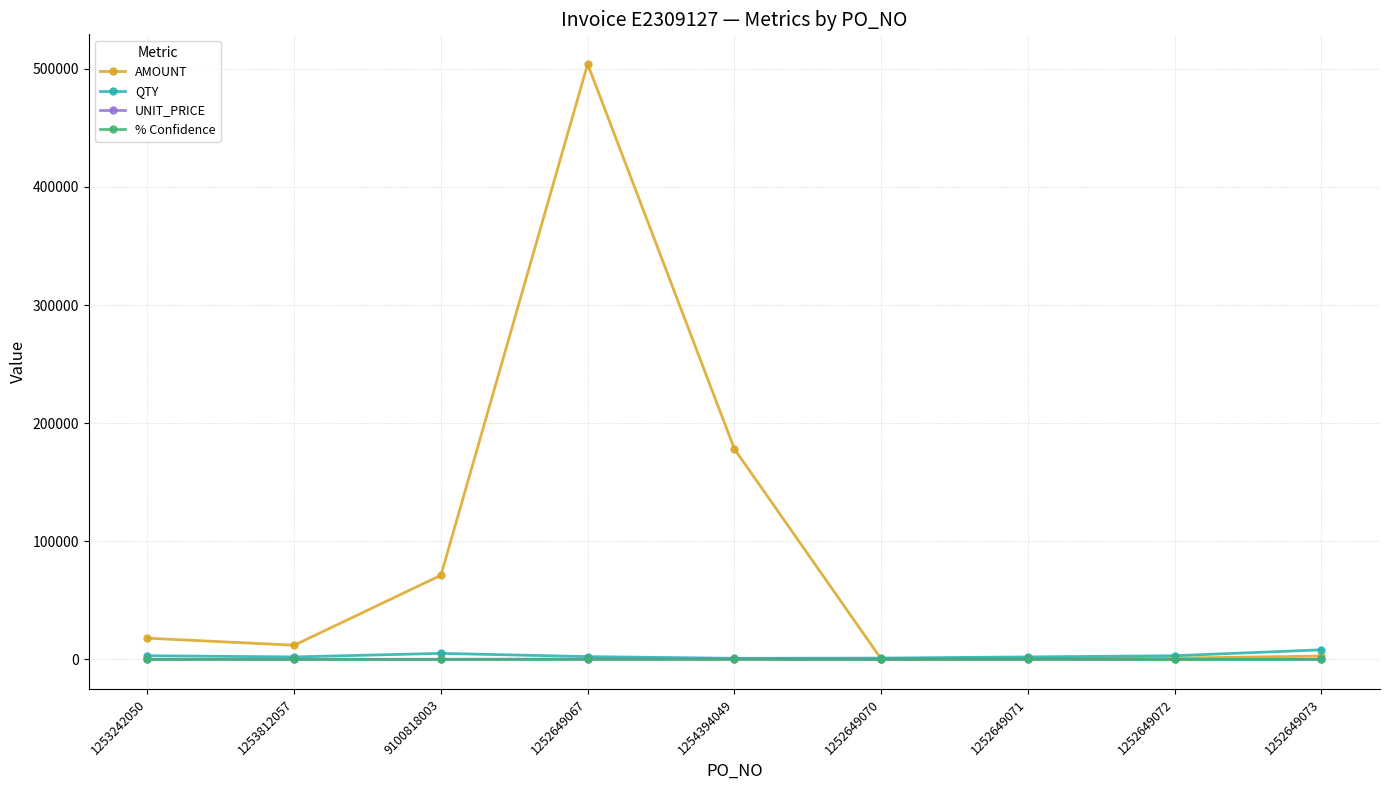

At which category is the sum across all series the highest?

1252649067